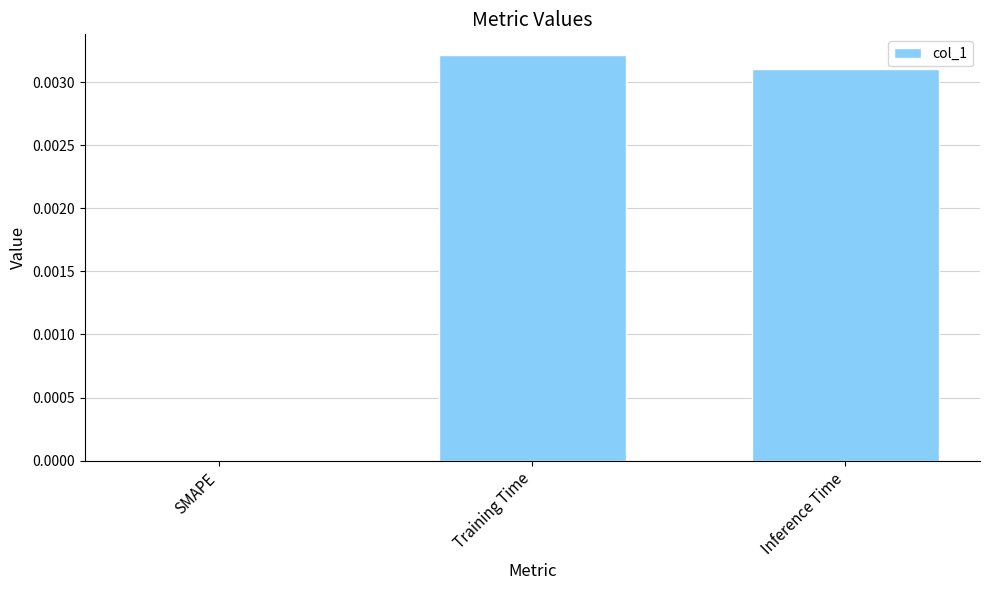

Which category has the highest value across all series?

Training Time